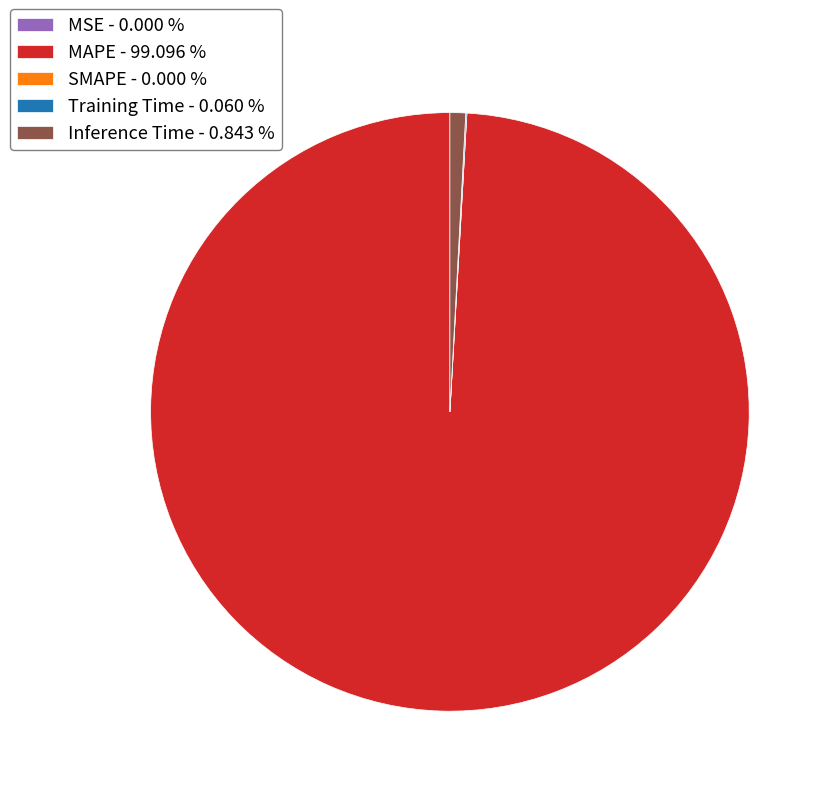

Which slice is the largest?

MAPE